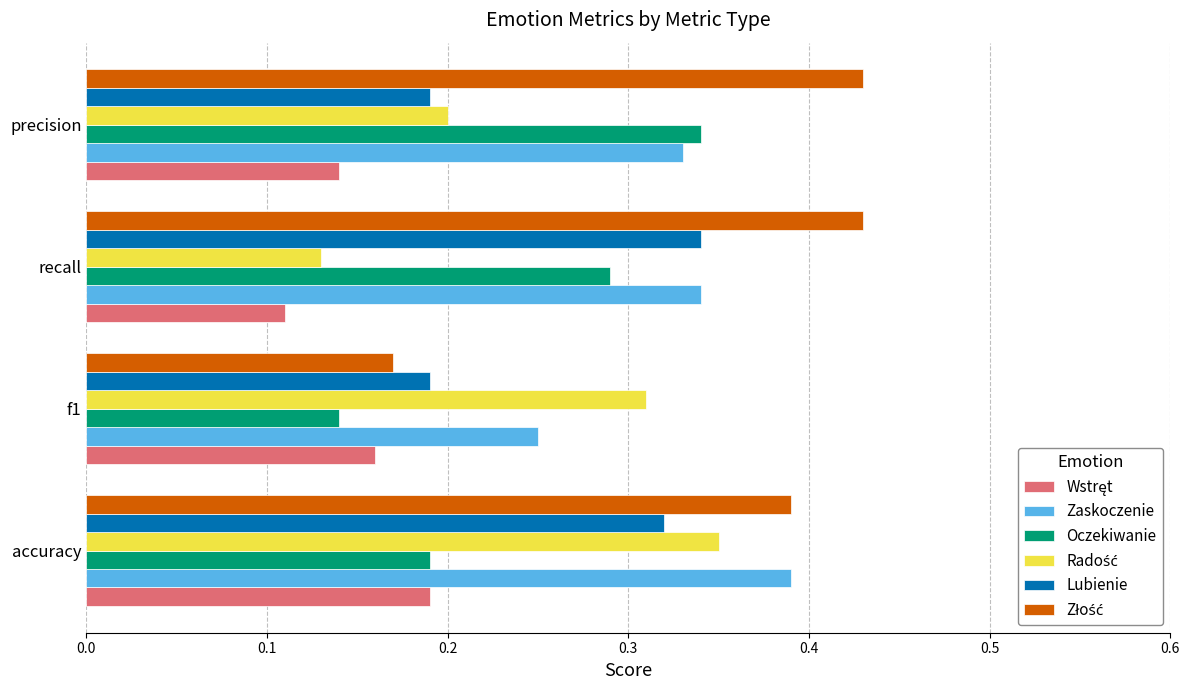

At how many categories does at least one series exceed 0?

4